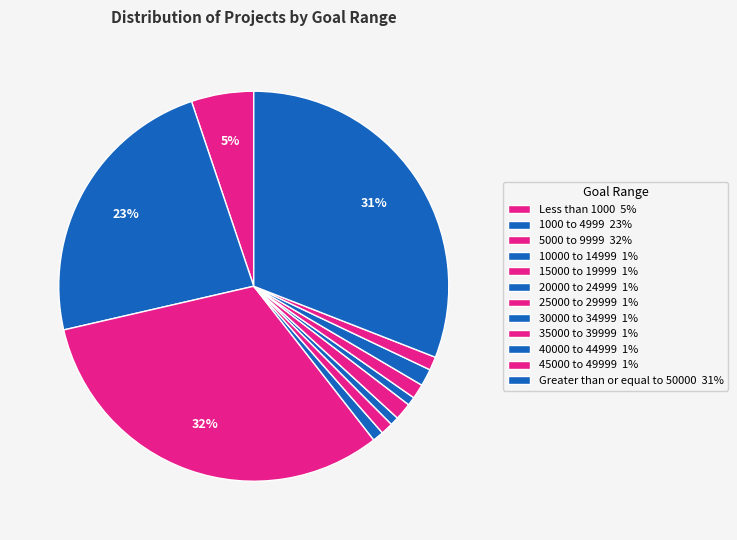

Is the sum of 20000 to 24999 and 40000 to 44999 greater than half?

No